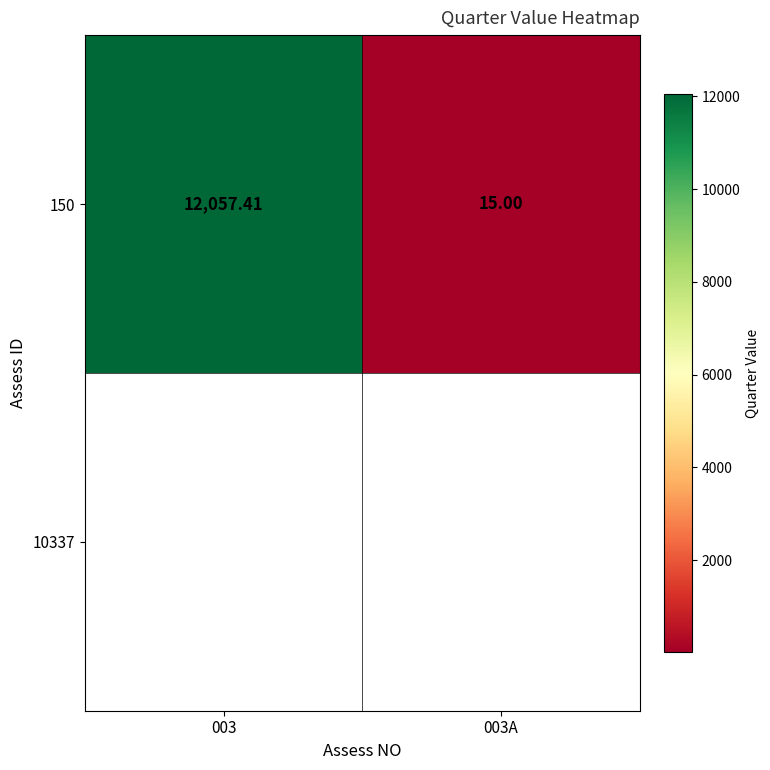

Is it true that the value at 003 is 12057.4?

True